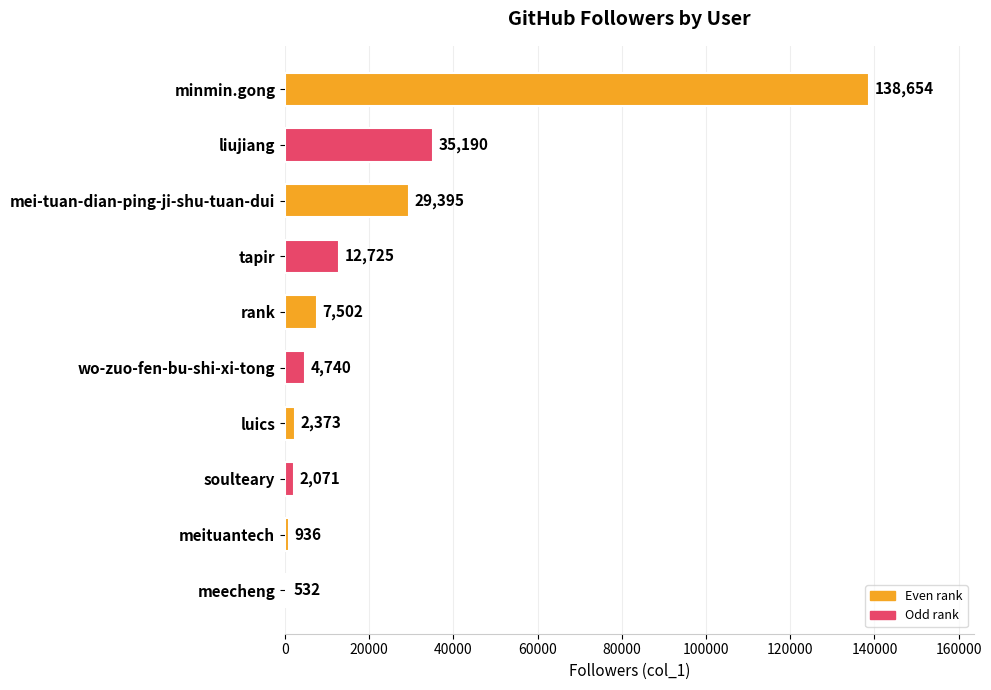

Are the bars horizontal?

Yes